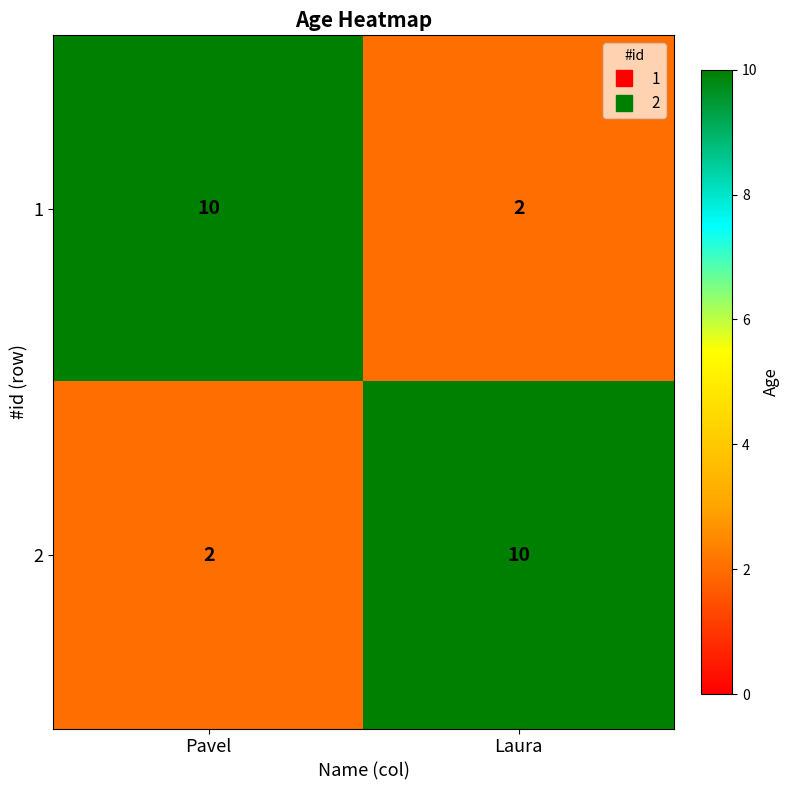

What is the greatest value displayed?

10